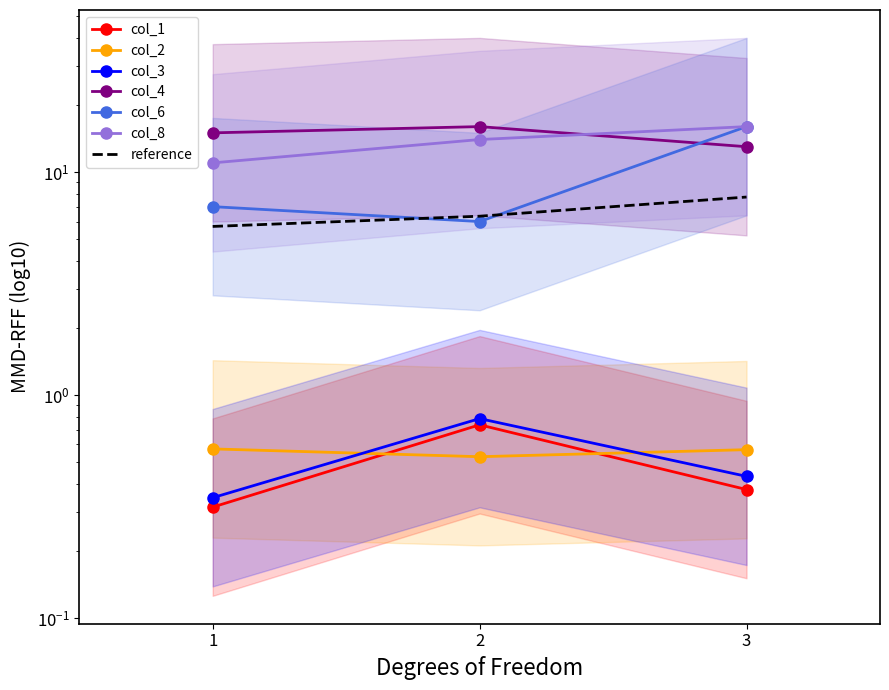

How many lines are shown in the chart?

6